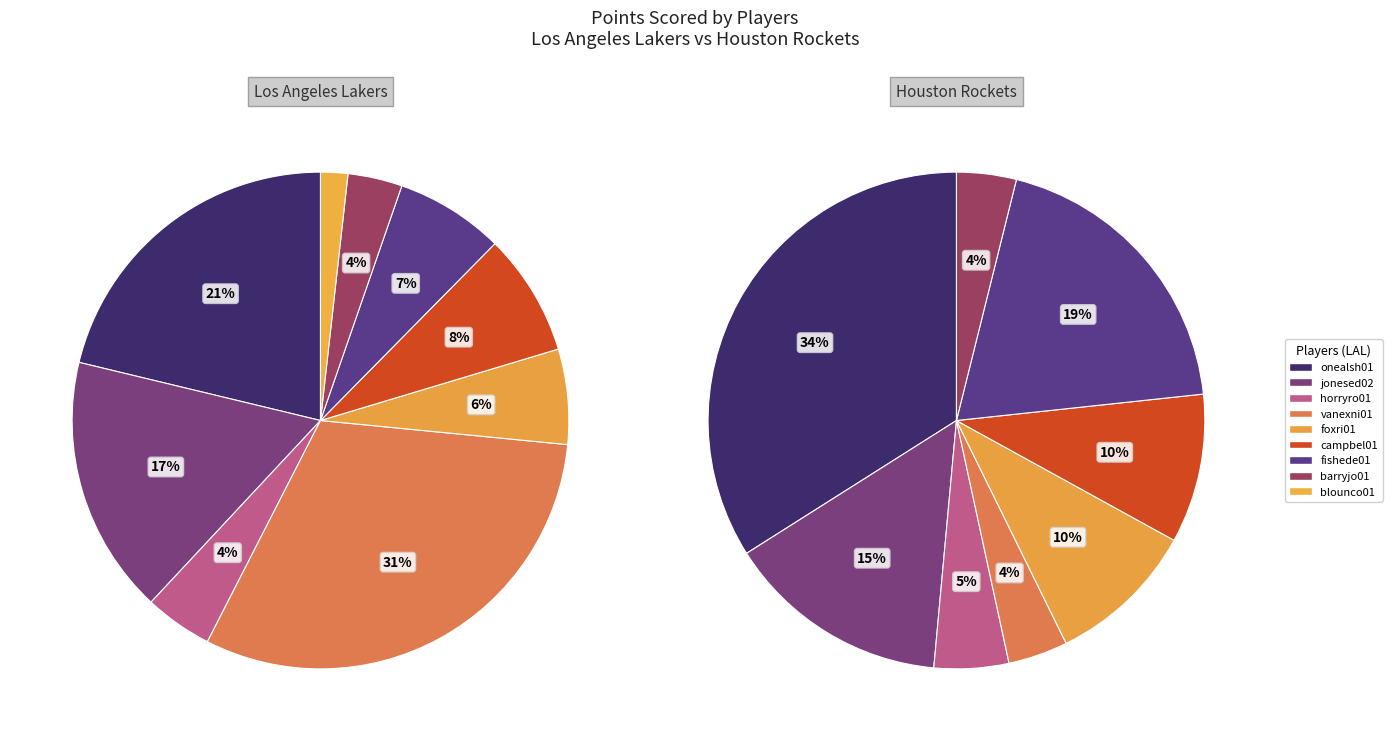

Which has a higher value, campbel01 or fishede01?

campbel01